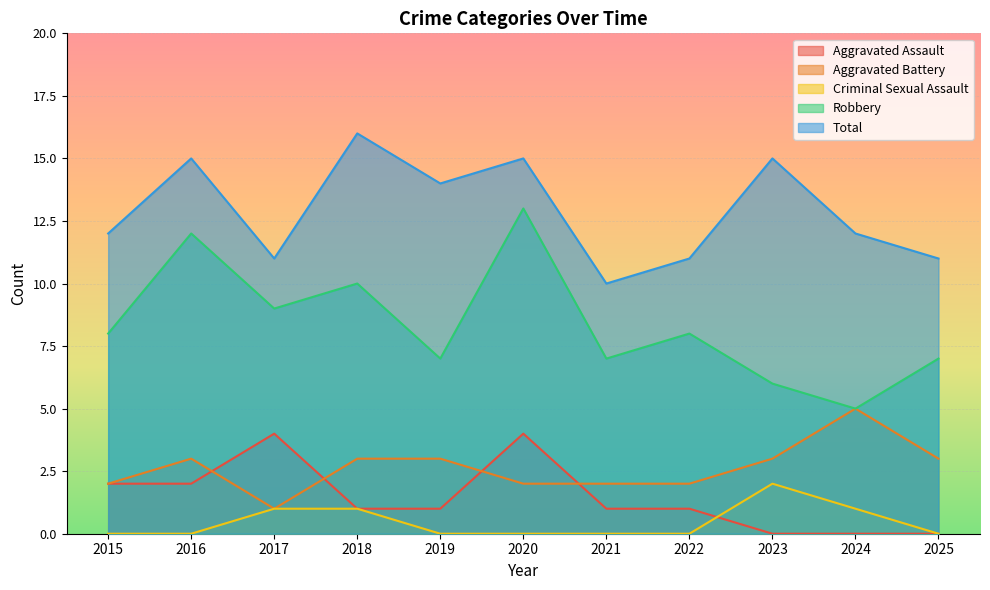

Between 2015 and 2016, which series saw the biggest shift?

Robbery